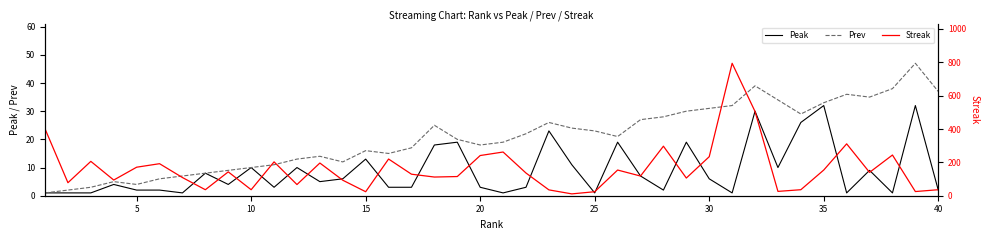

What is the highest value of the Peak series?

32